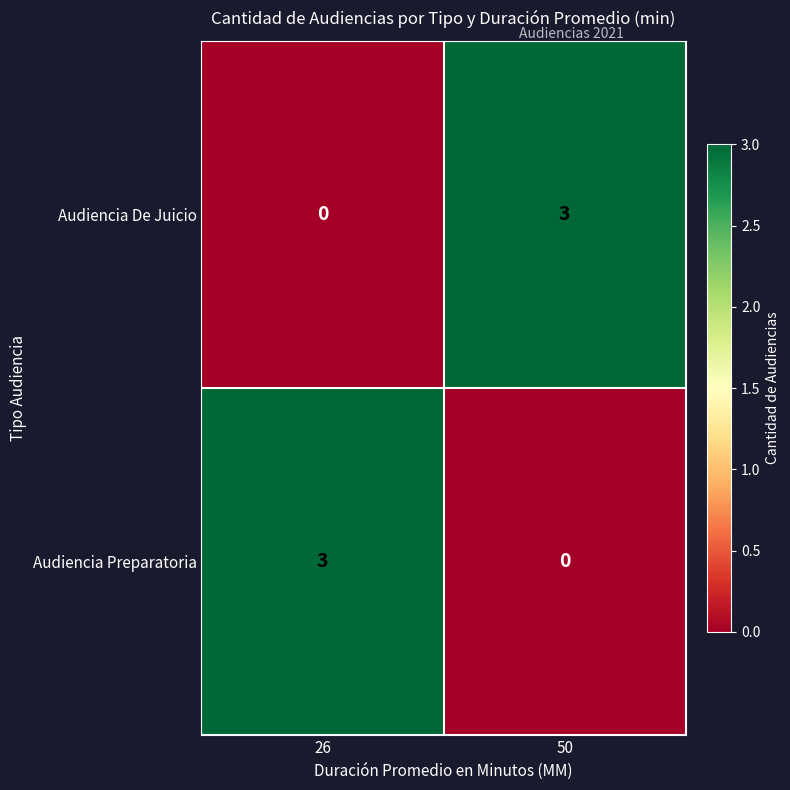

What is the spread (max minus min) of values at 26?

3